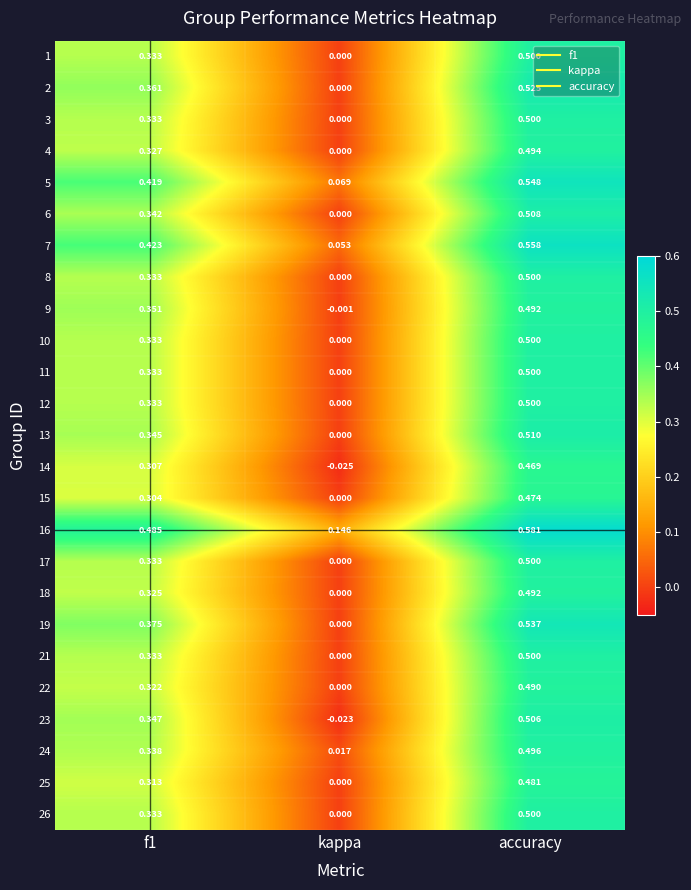

How many positive values does the 9 series have?

2